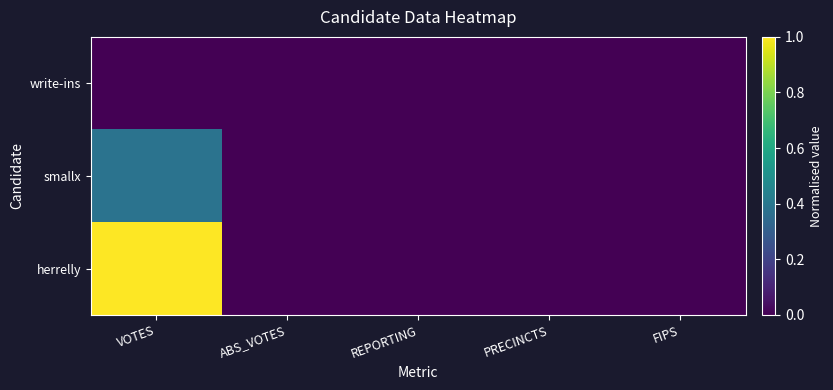

At REPORTING, list the series in order from smallest to largest.

herrelly, smallx, write-ins